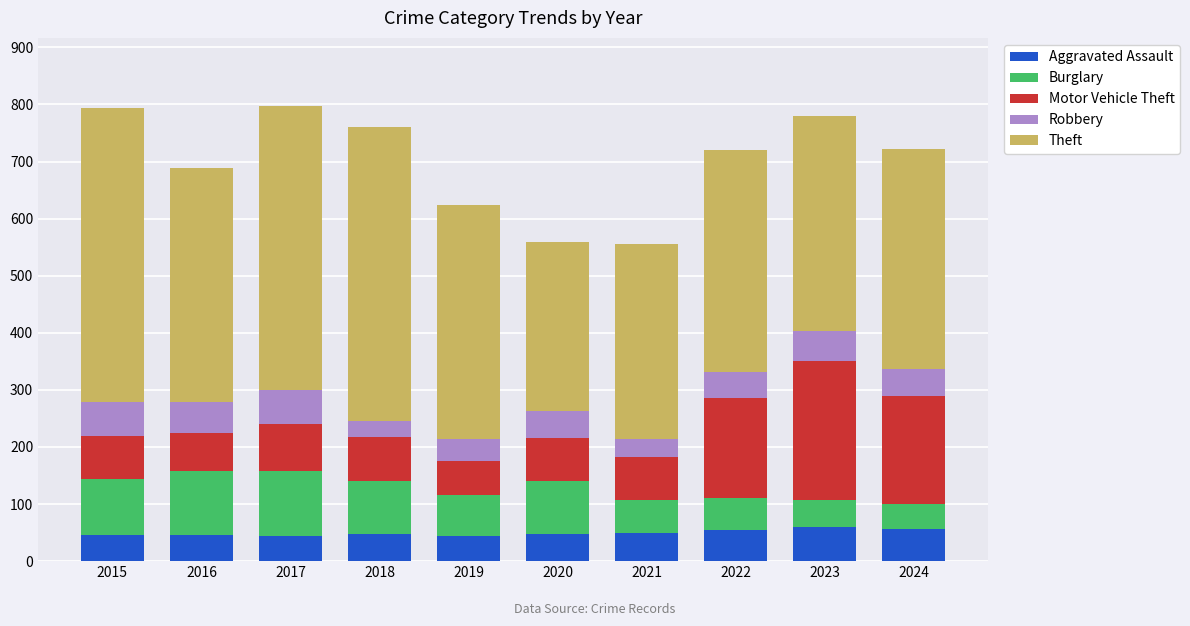

What is the total value across all series at 2016?

688